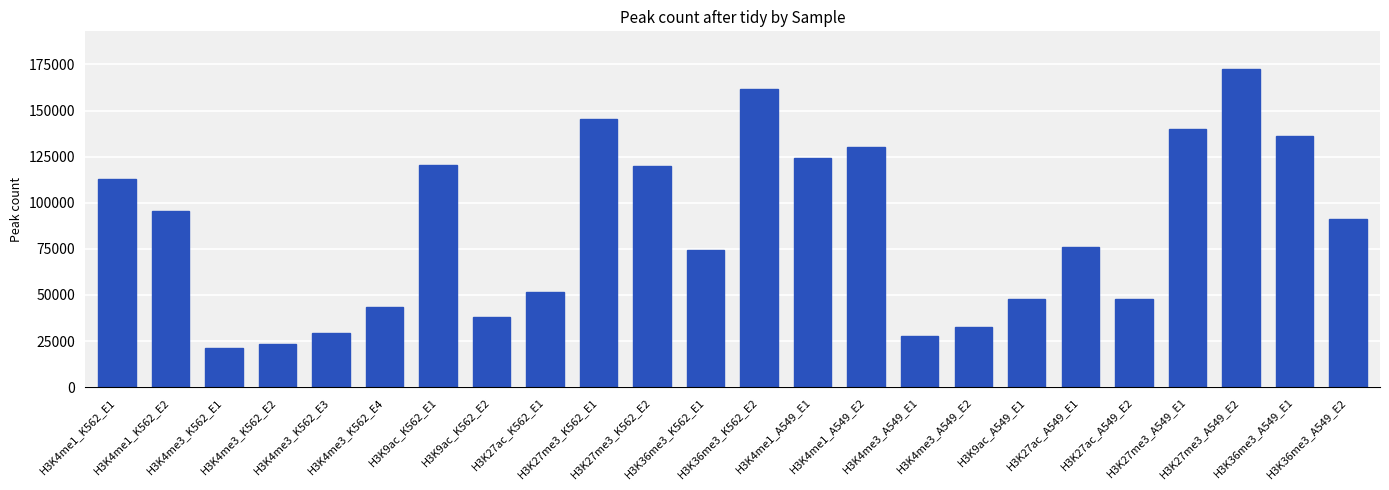

What is the sum of all values?

2062218